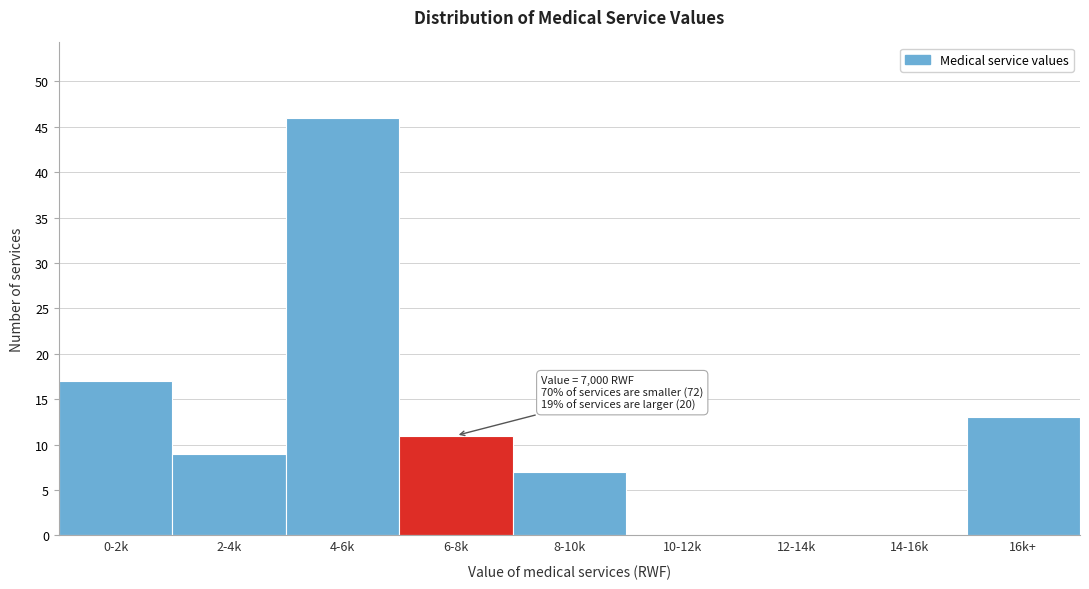

Reading right to left, transcribe all the data shown in this chart.

16k+=13	14-16k=0	12-14k=0	10-12k=0	8-10k=7	6-8k=11	4-6k=46	2-4k=9	0-2k=17